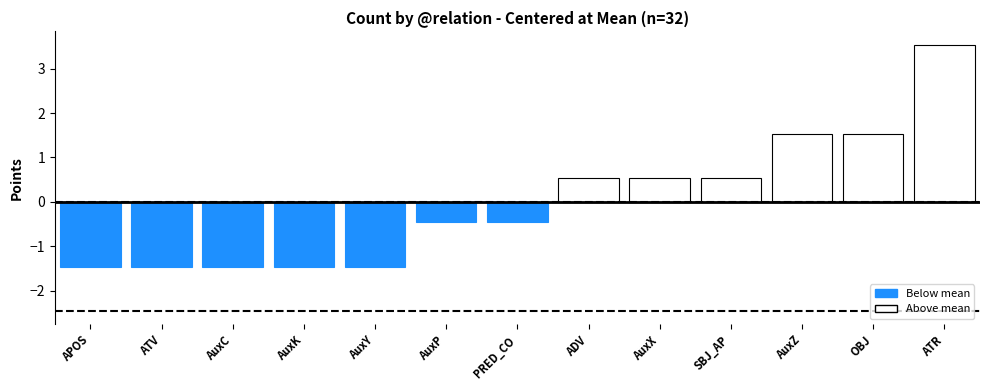

What is the sum of the values at AuxC and PRED_CO?

-1.9